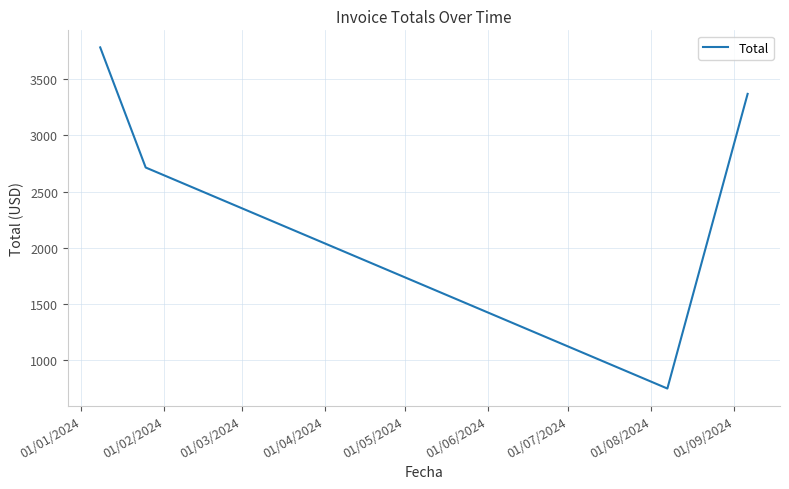

How many interior local valleys (lower than both neighbors) does the data have?

1